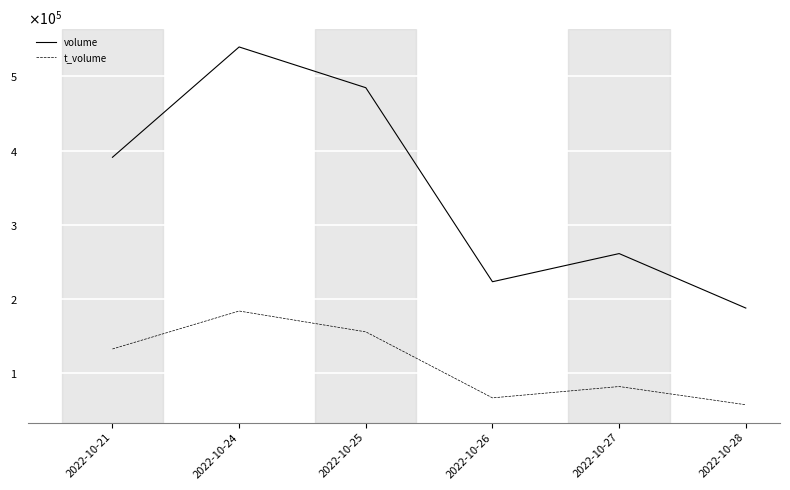

Is this an area chart (filled region under the line)?

No